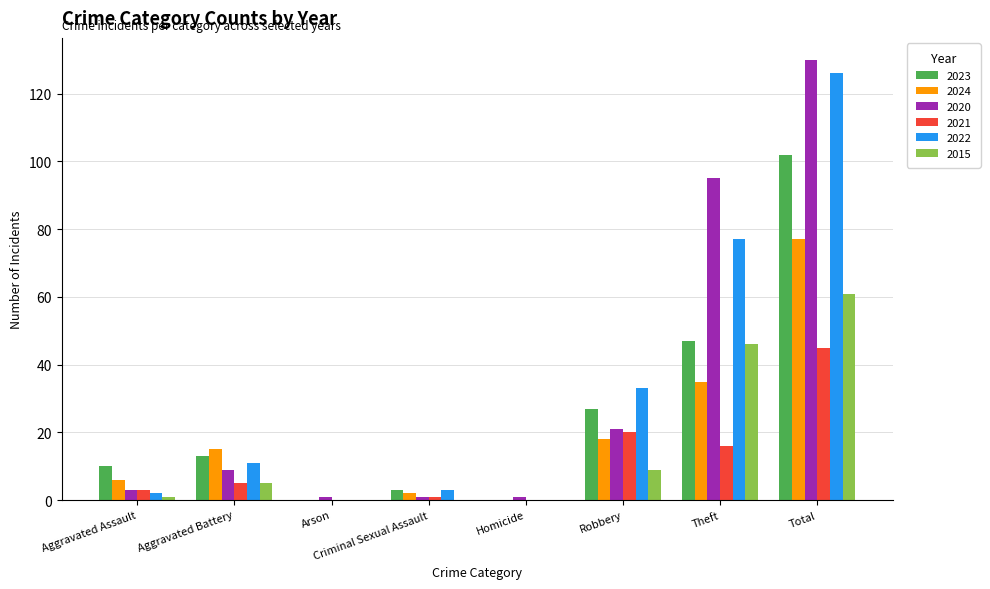

Is the value of 2024 at Homicide greater than the value of 2021 at Theft?

No